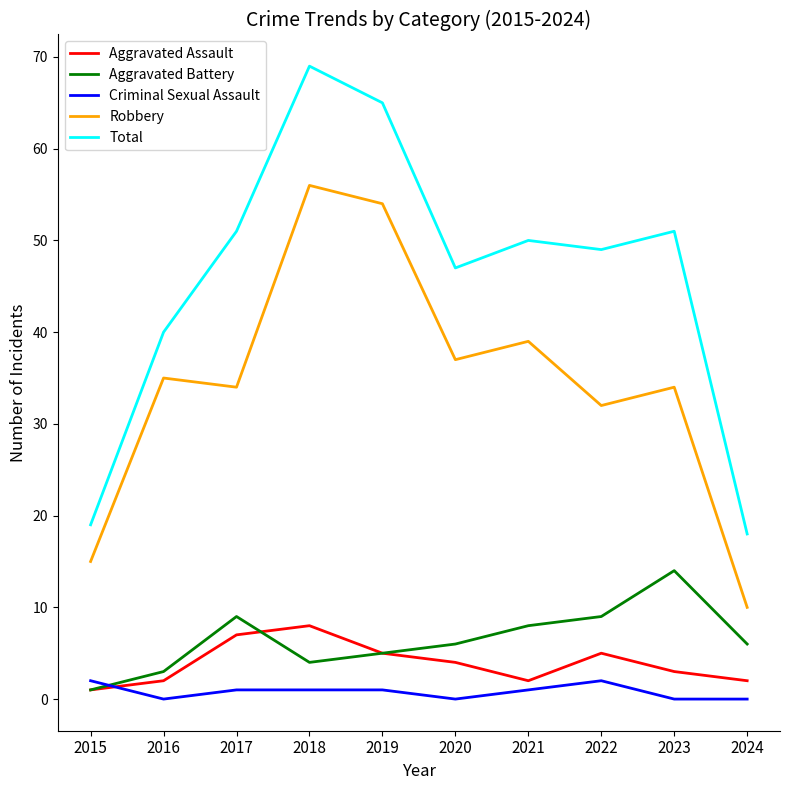

Between 2016 and 2021, which series saw the biggest shift?

Total